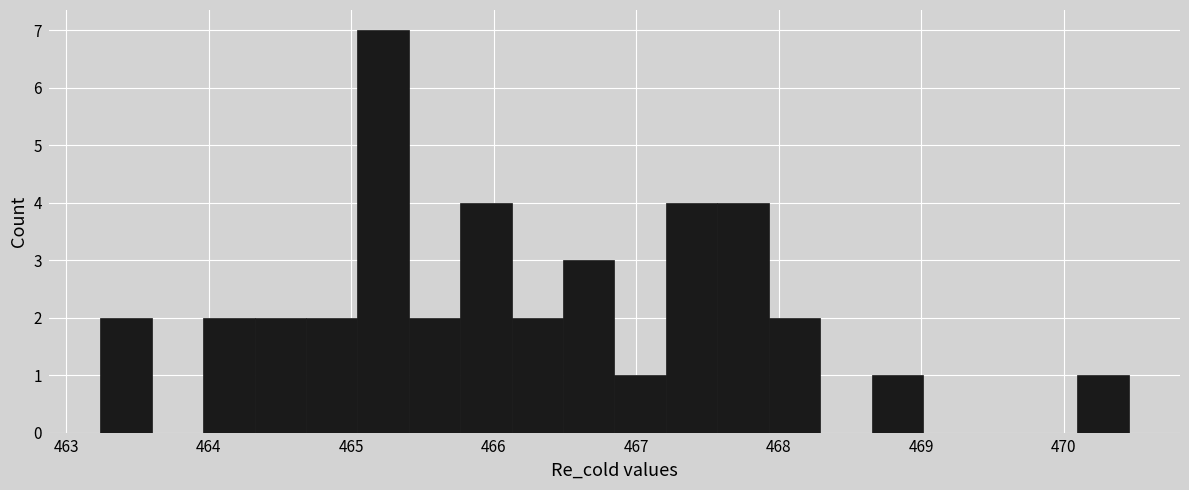

Around what value on the x-axis is the tallest bar? Give the approximate position of its centre, as read against the axis.

465.2